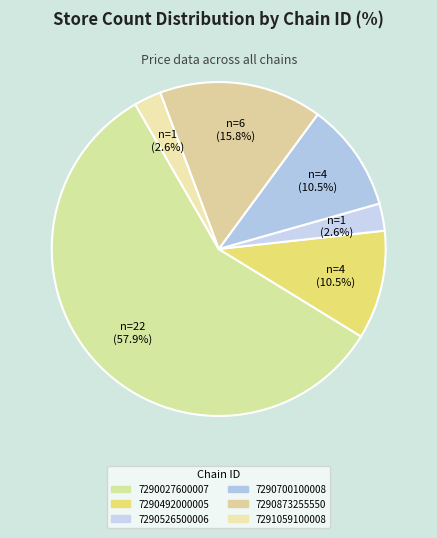

How many segments does this pie chart have?

6